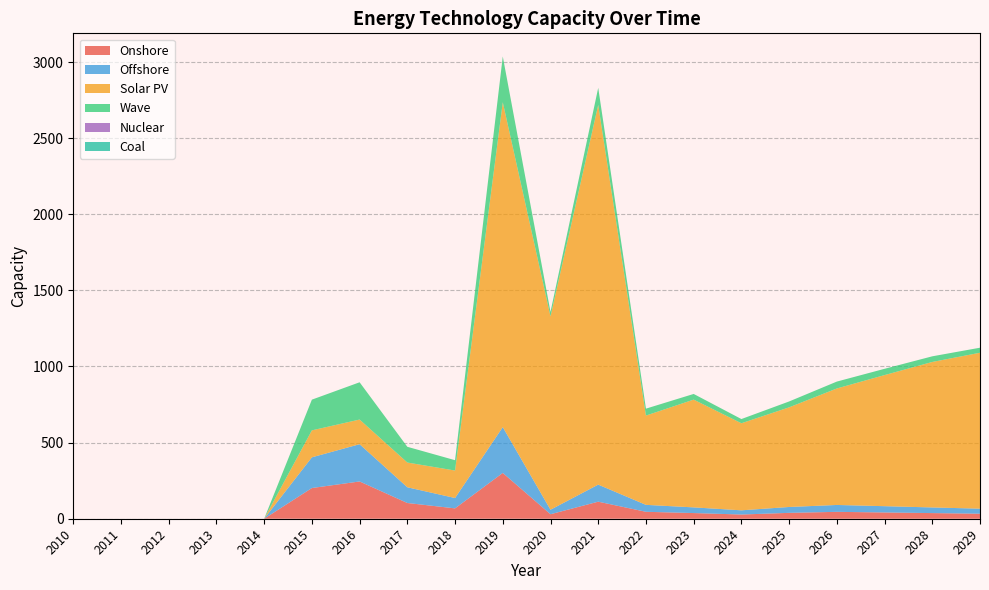

Reading right to left, transcribe all the data shown in this chart.

Onshore: 33.0	37.1	41.2	45.2	38.6	27.6	37.3	45.6	112.0	29.5	300.8	68.0	103.3	244.8	201.7	0.0	0.0	0.0	0.0	0.0
Offshore: 33.0	37.1	41.2	45.2	38.6	27.6	37.3	45.6	112.0	29.5	300.8	68.0	103.3	244.8	201.7	0.0	0.0	0.0	0.0	0.0
Solar PV: 1024.3	955.6	861.1	765.2	654.4	571.9	707.8	586.4	2494.5	1270.1	2134.0	180.4	162.5	162.0	177.1	0.0	0.0	0.0	0.0	0.0
Wave: 33.0	37.1	41.2	45.2	38.6	27.6	37.3	45.6	112.0	29.5	300.8	68.0	103.3	244.8	201.7	0.0	0.0	0.0	0.0	0.0
Nuclear: 0.0	0.0	0.0	0.0	0.0	0.0	0.0	0.0	0.0	0.0	0.0	0.0	0.0	0.0	0.0	0.0	0.0	0.0	0.0	0.0
Coal: 0.0	0.0	0.0	0.0	0.0	0.0	0.0	0.0	0.0	0.0	0.0	0.0	0.0	0.0	0.0	0.0	0.0	0.0	0.0	0.0